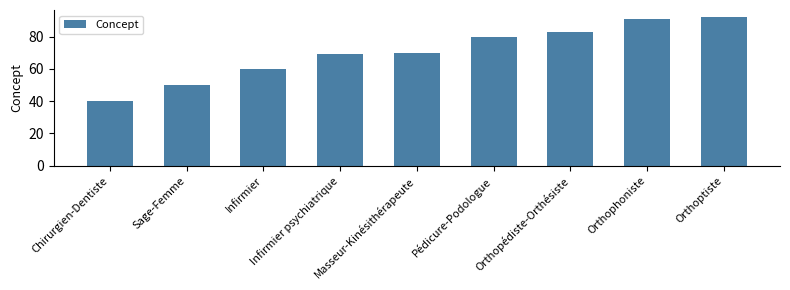

What is the label of the 2nd bar from the right?

Orthophoniste